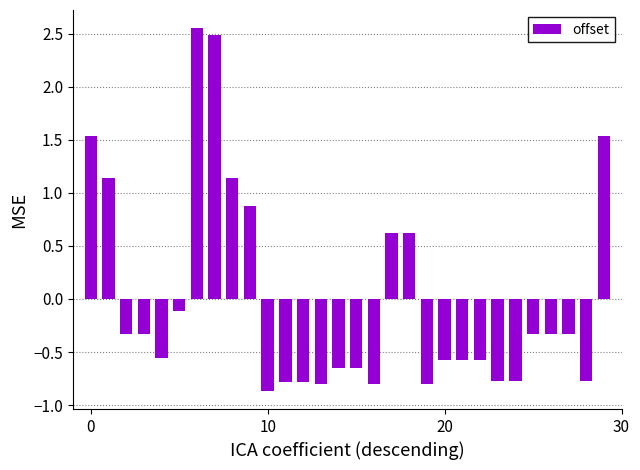

What is the smallest value displayed?

-0.9